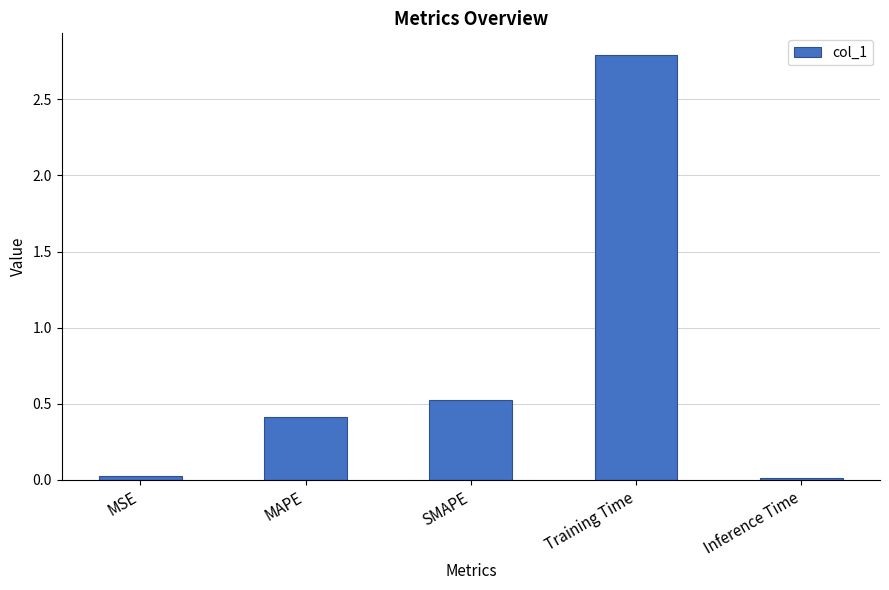

What is the label of the 5th bar from the right?

MSE